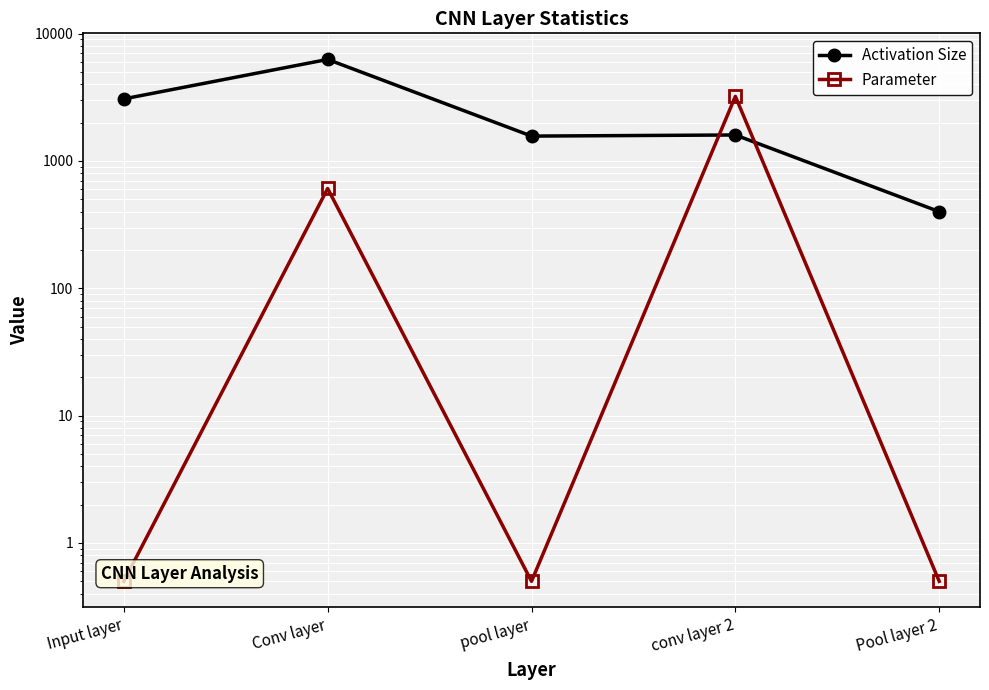

What is the label of the 3rd point from the right?

pool layer